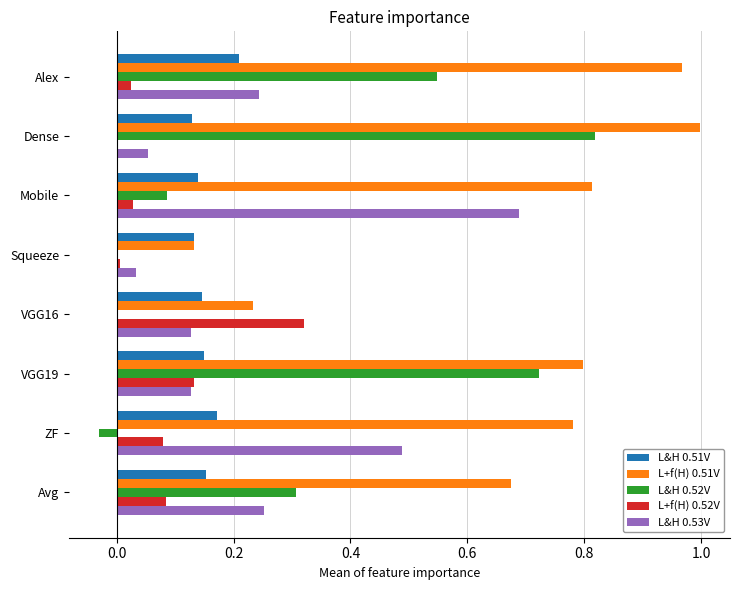

The L+f(H) 0.51V series shows 0.4 at VGG16. True or false?

False